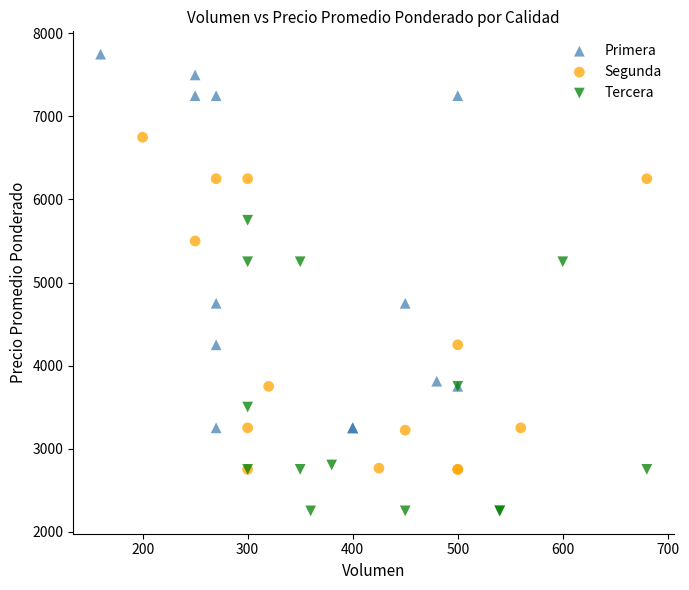

Which series reaches the maximum Y coordinate?

Primera